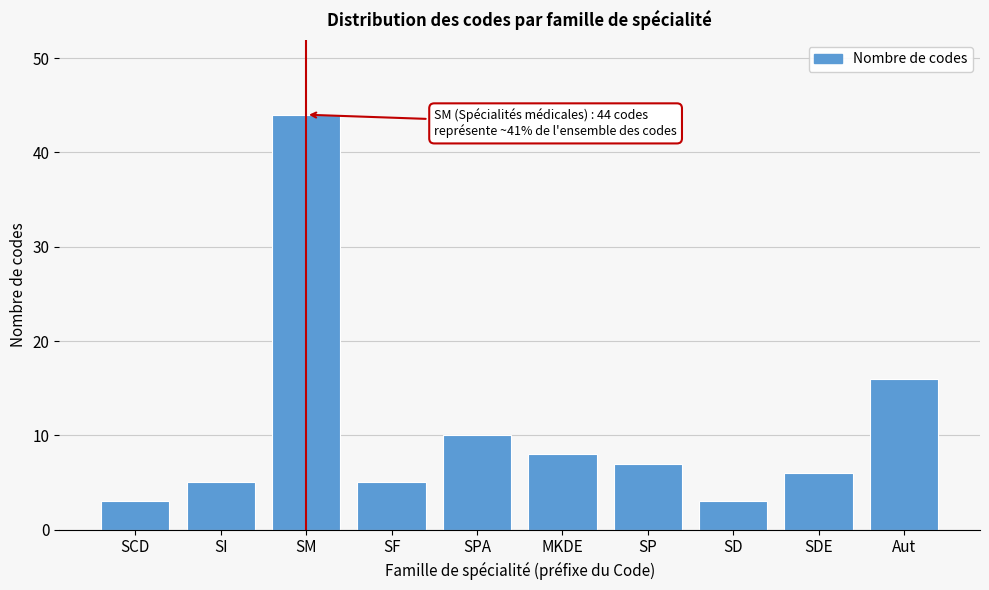

Reading left to right, list all the values displayed in this chart.

3	5	44	5	10	8	7	3	6	16